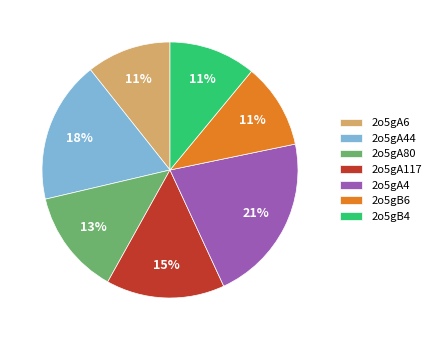

To the nearest percent, what is the combined percentage of 2o5gA80 and 2o5gB6?

24%